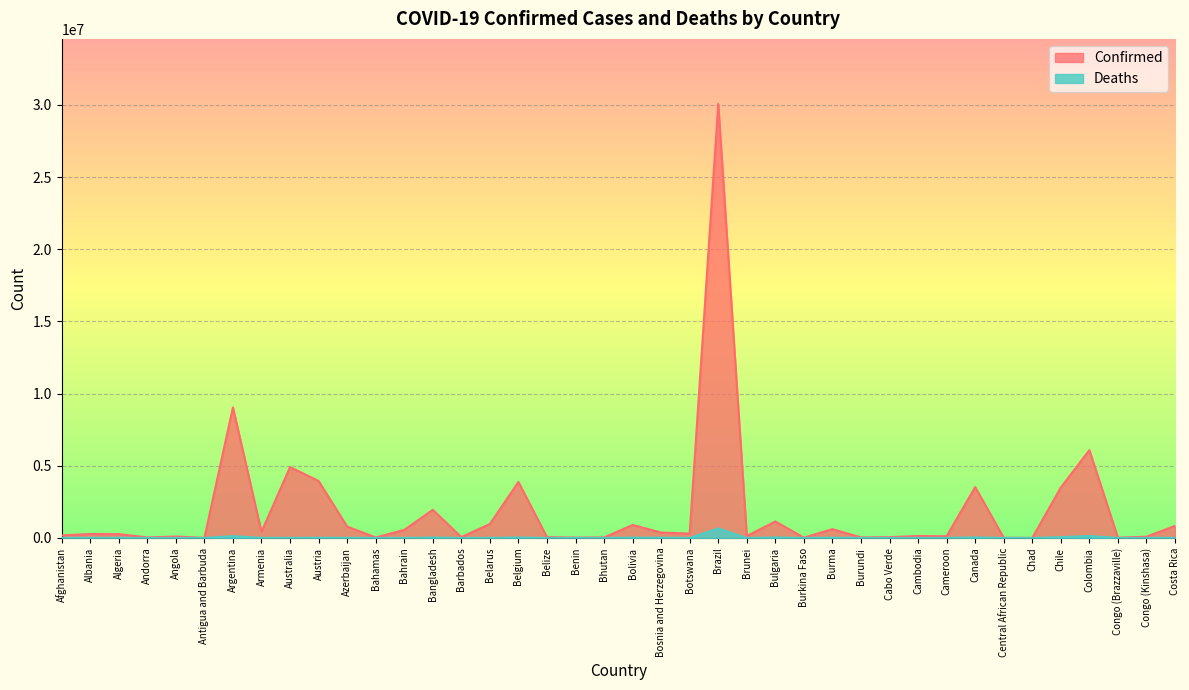

True or false: Deaths has more than 0 points higher than both neighbors.

True